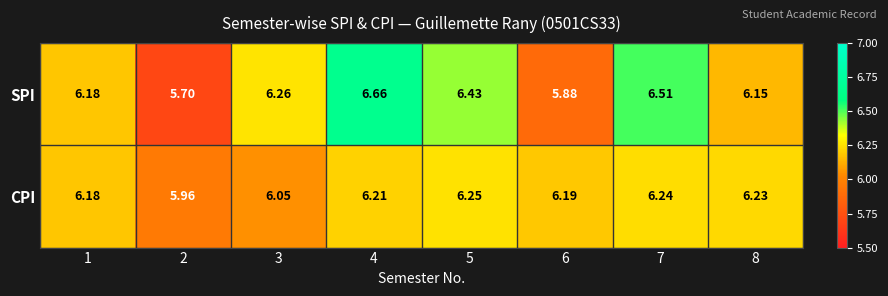

Is the value of SPI at 2 greater than the value of CPI at 3?

No